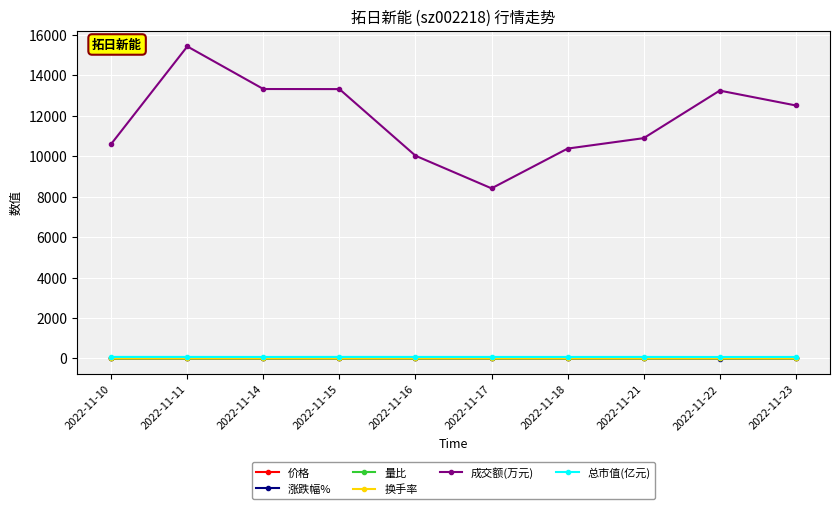

True or false: 总市值(亿元) and 量比 cross at least once.

False